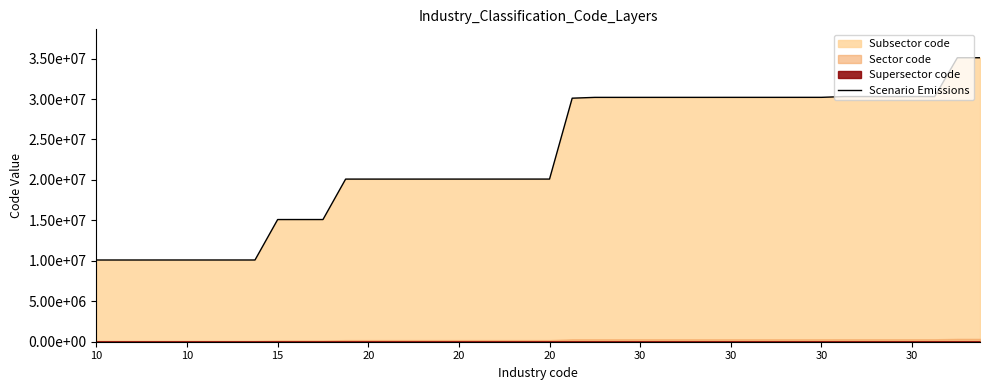

Where is the data nearest to the value 22601012?

20